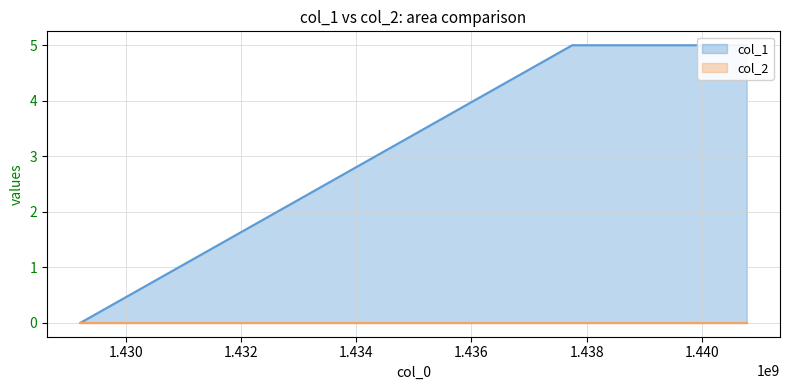

What is the sum of all col_1 values?

10